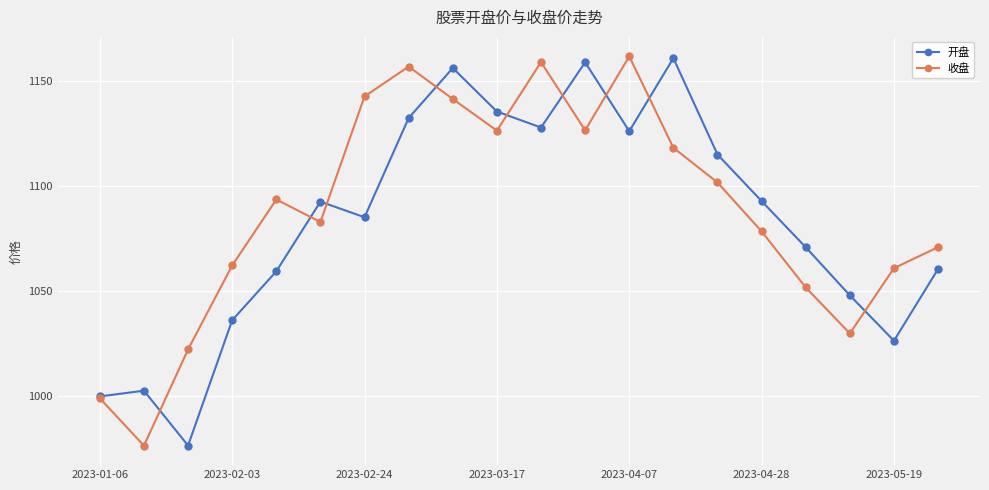

What is the value of the 开盘 point at the 8th from the left?

1132.2